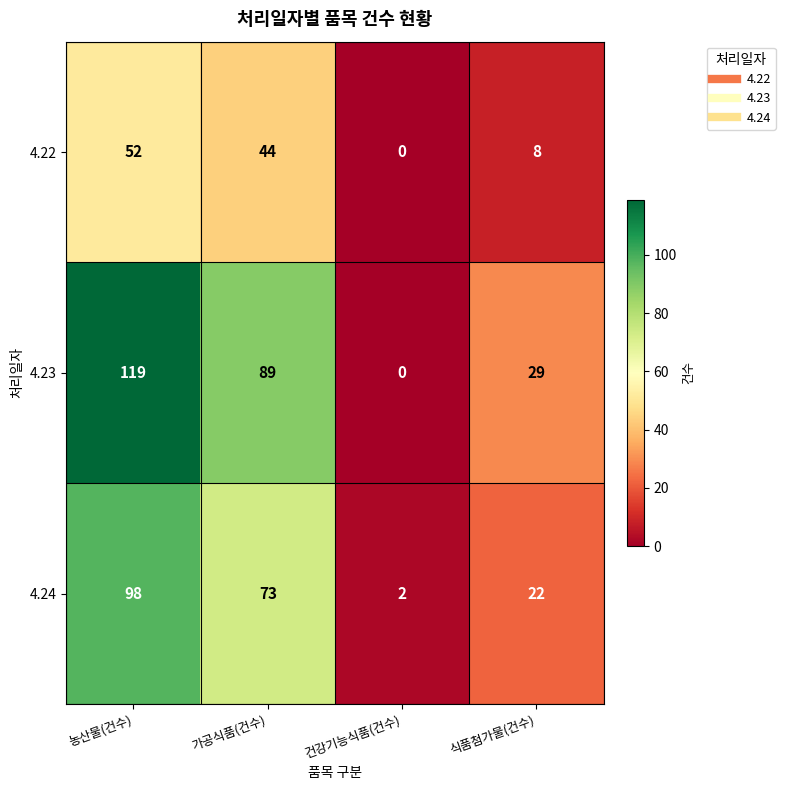

True or false: 4.22 has a value of 16 at 건강기능식품(건수).

False